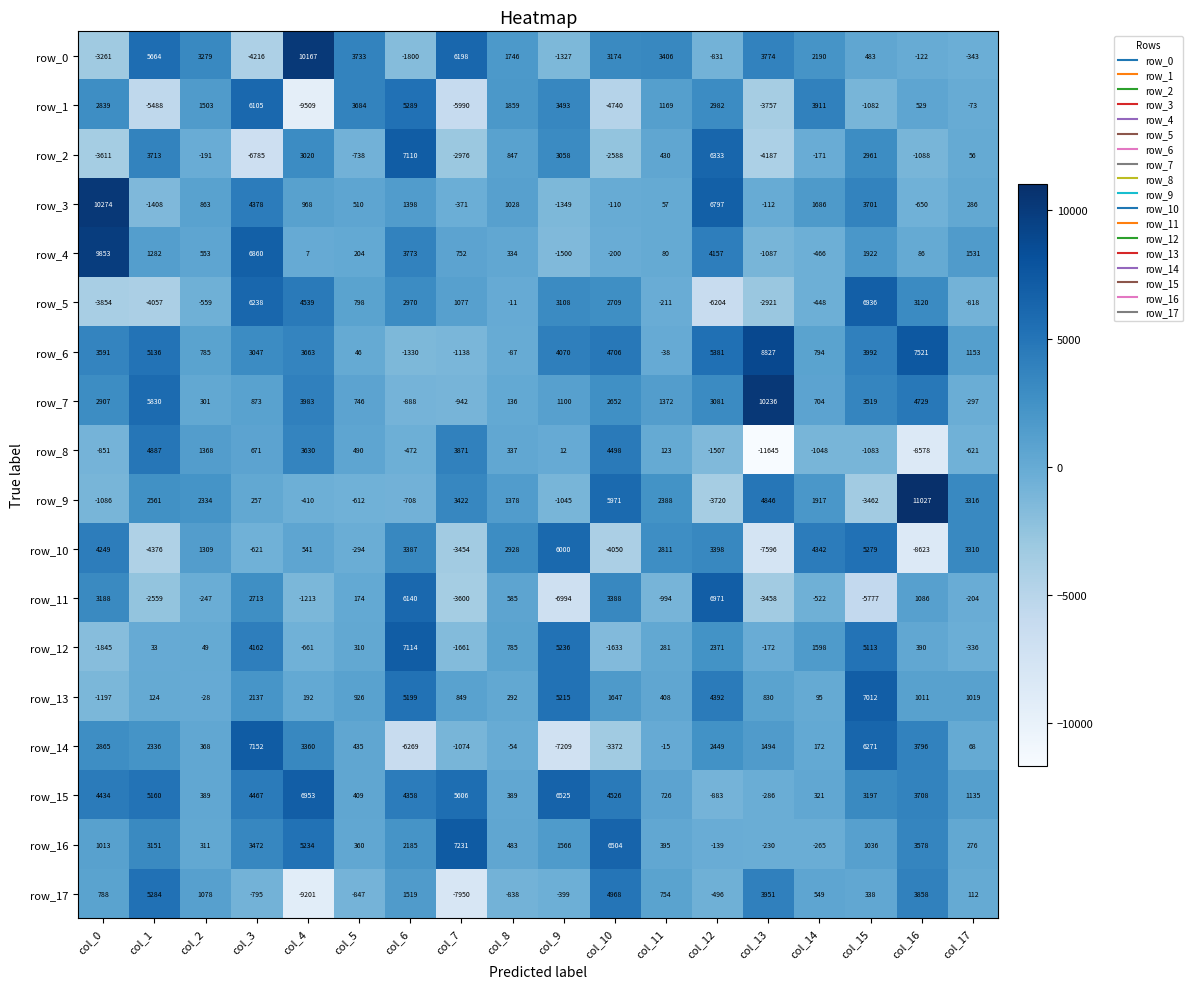

What is the lowest value of the row_4 series?

-1500